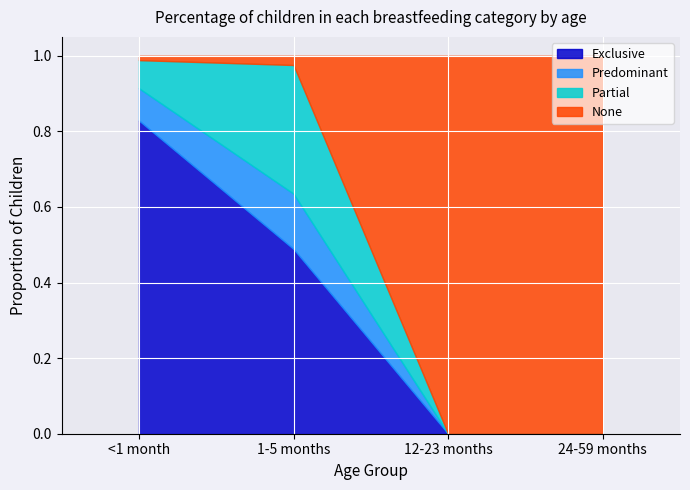

Reading left to right, list all the values displayed in this chart.

Exclusive: <1 month=0.8	1-5 months=0.5	12-23 months=0.0	24-59 months=0.0
Predominant: <1 month=0.1	1-5 months=0.1	12-23 months=0.0	24-59 months=0.0
Partial: <1 month=0.1	1-5 months=0.3	12-23 months=0.0	24-59 months=0.0
None: <1 month=0.0	1-5 months=0.0	12-23 months=1.0	24-59 months=1.0